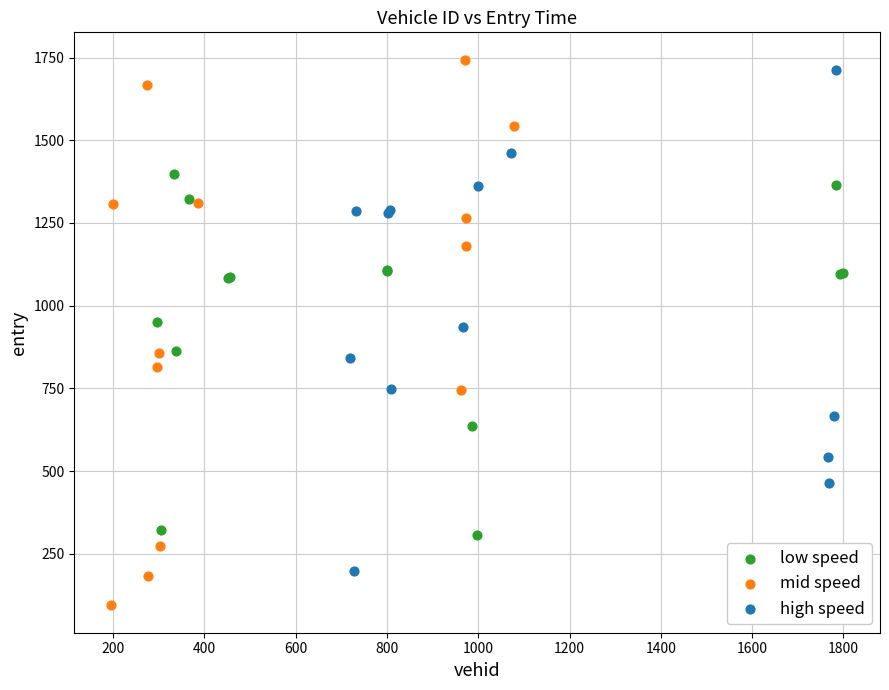

Which series contains the lowest Y value?

mid speed